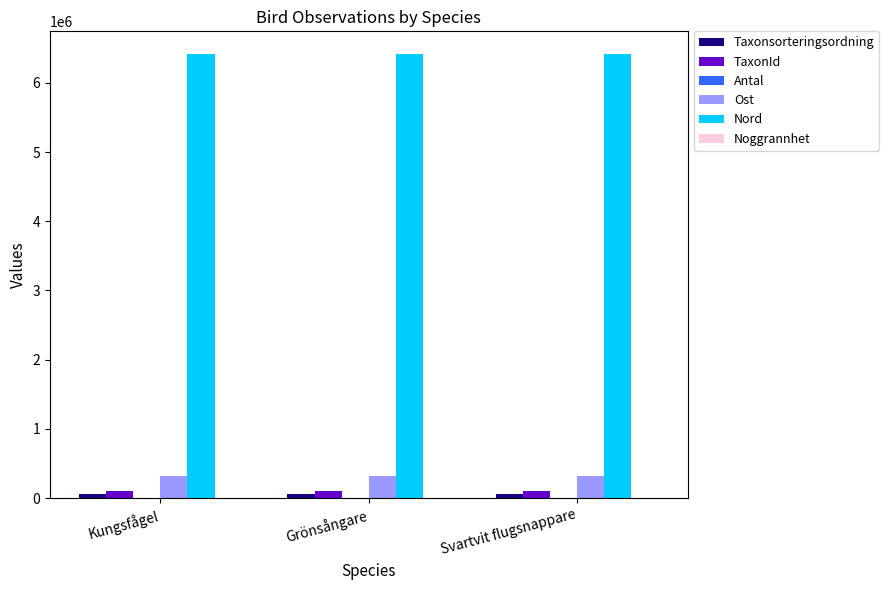

What is the maximum value for Nord?

6421704